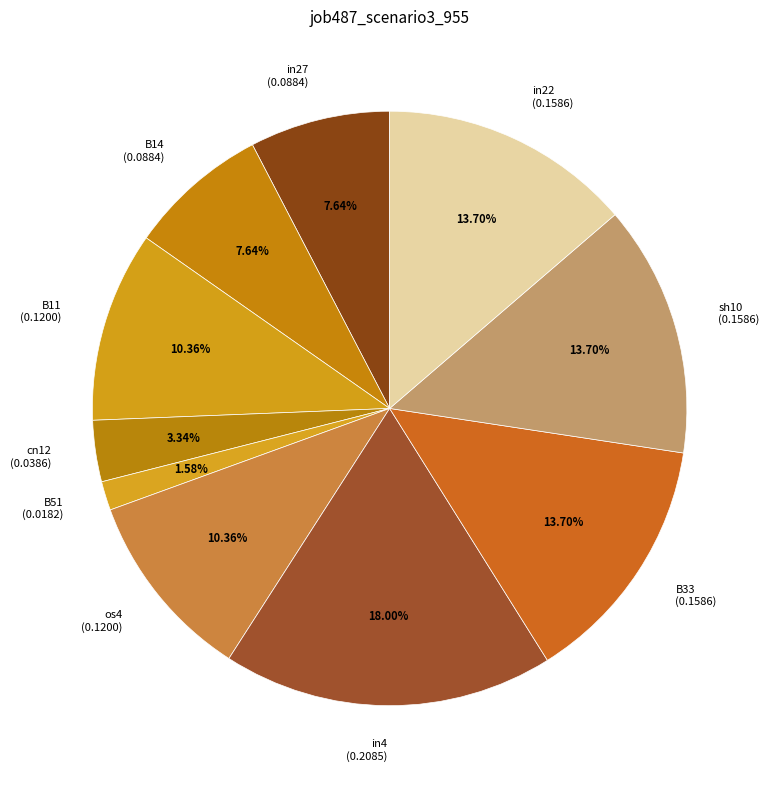

Which has a higher value, cn12 (0.0386) or in27 (0.0884)?

in27 (0.0884)